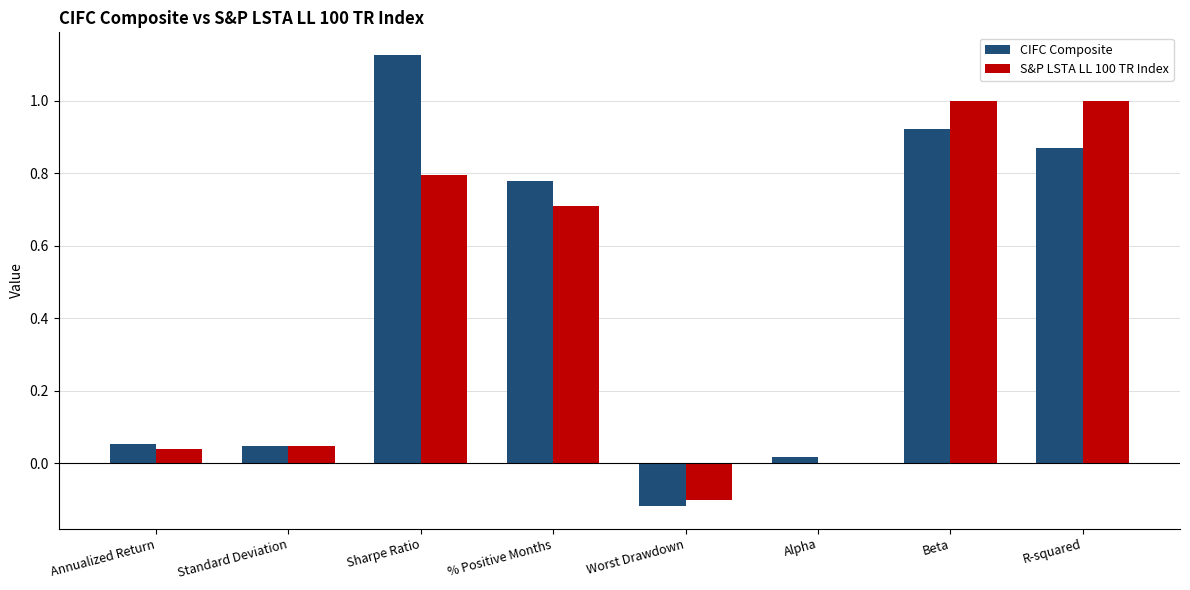

Where does the S&P LSTA LL 100 TR Index series first go above 0?

Annualized Return